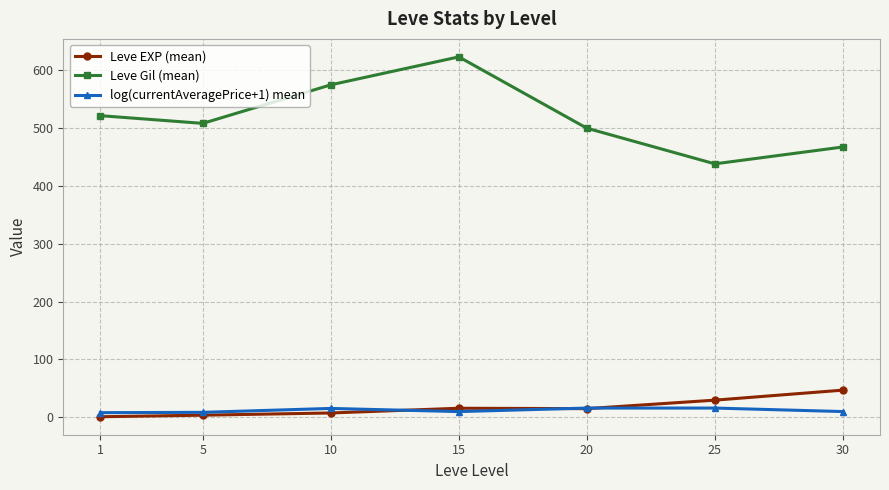

How many lines are shown in the chart?

3